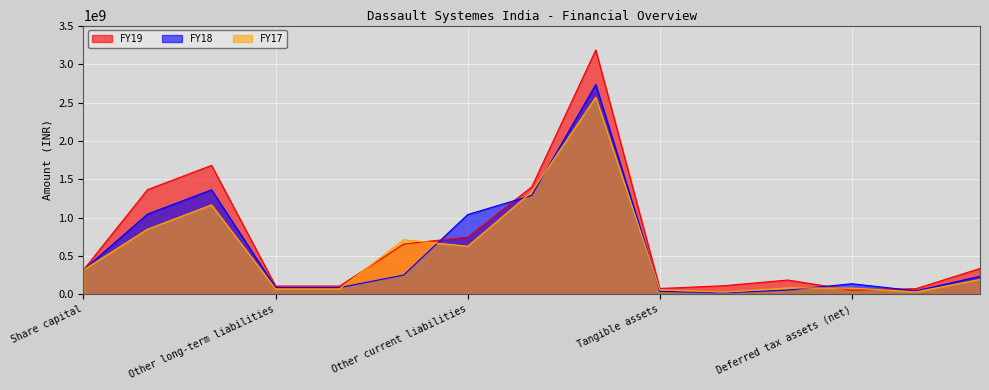

True or false: FY18 has a value of 4035644095 at Total equity and liabilities.

False